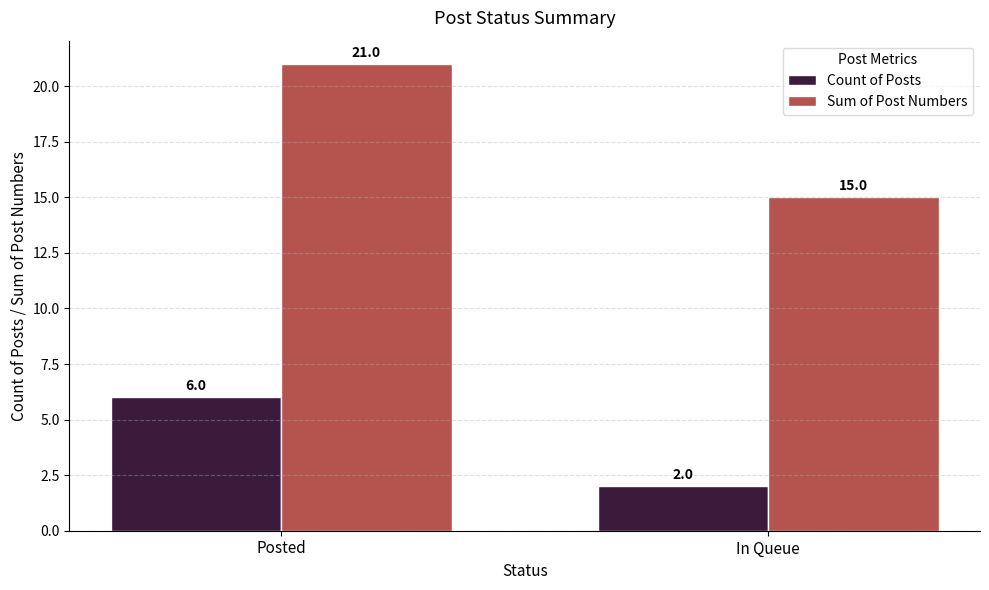

How many groups of bars are there?

2